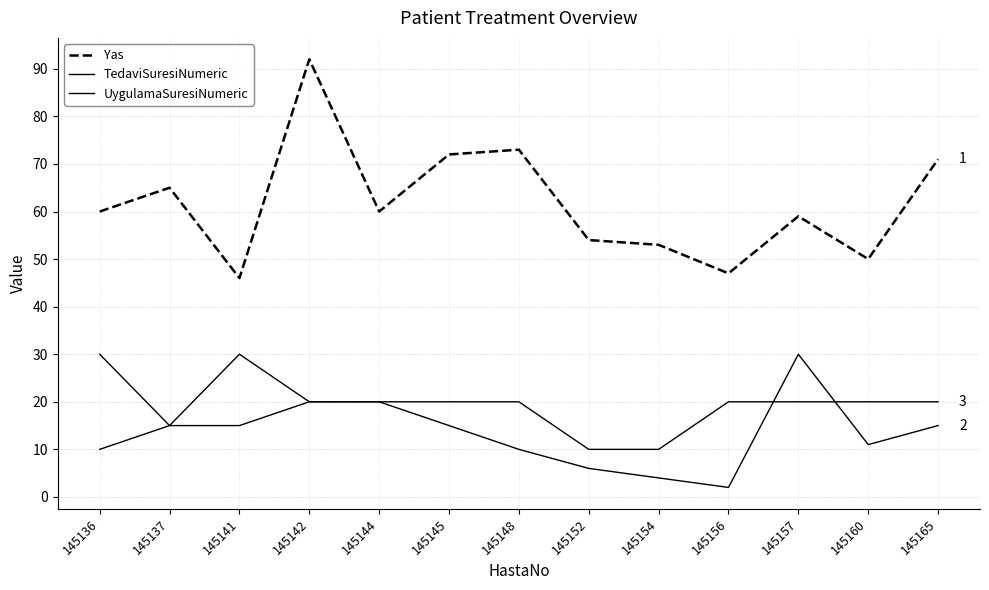

True or false: Yas and UygulamaSuresiNumeric cross at least once.

False